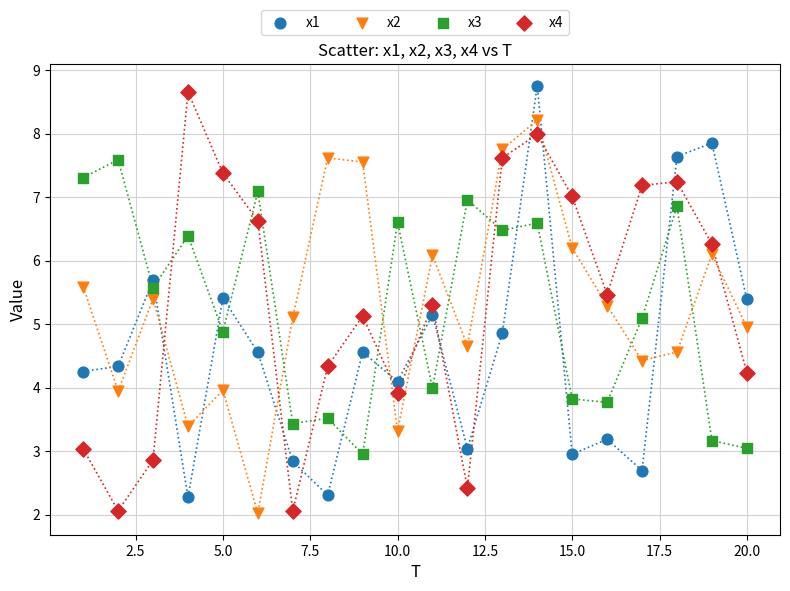

What is the X range (max minus min) for the scatter plot?

19.0